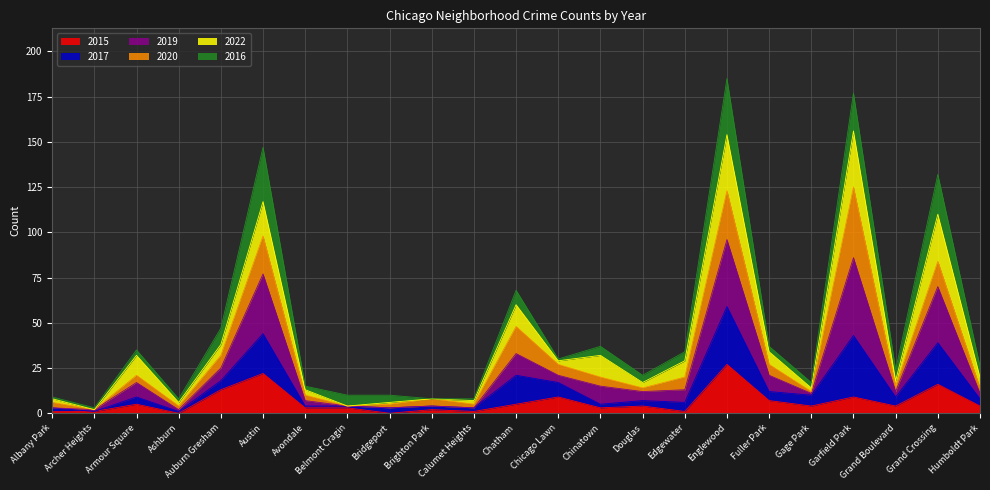

What is the total value across all series at Grand Crossing?

132